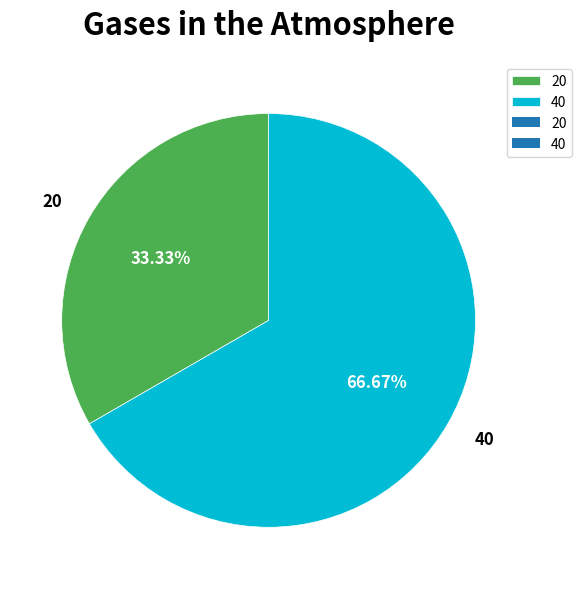

Rank the categories by value from highest to lowest.

40, 20